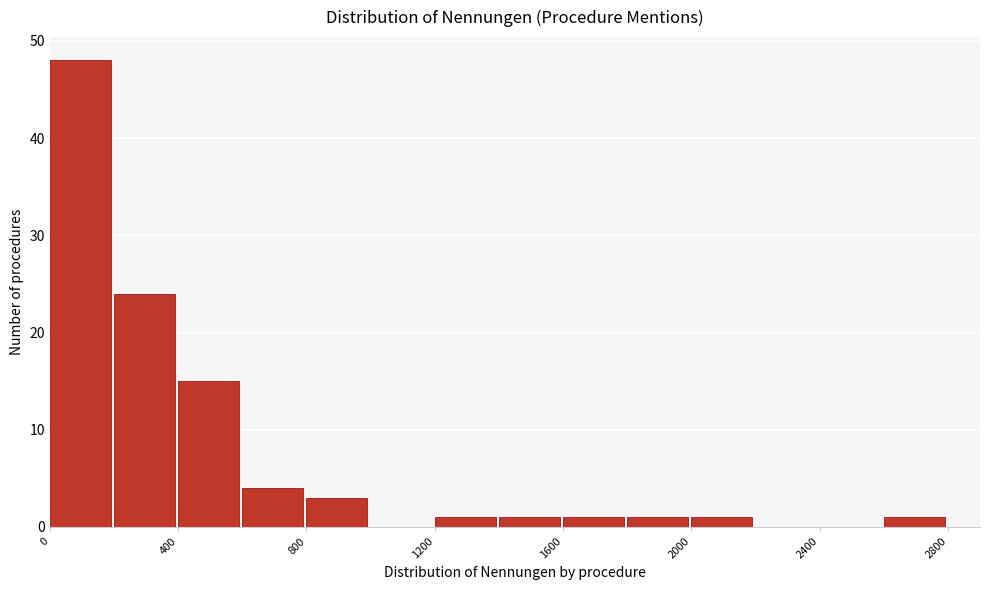

Reading left to right, transcribe this chart: for each bar, give the range it covers on the x-axis and its height. The values are not printed on the chart, so give them approximately, as read against the axis.

0 to 200: 48
200 to 400: 24
400 to 600: 15
600 to 800: 4
800 to 1000: 3
1000 to 1200: 0
1200 to 1400: 1
1400 to 1600: 1
1600 to 1800: 1
1800 to 2000: 1
2000 to 2200: 1
2200 to 2400: 0
2400 to 2600: 0
2600 to 2800: 1